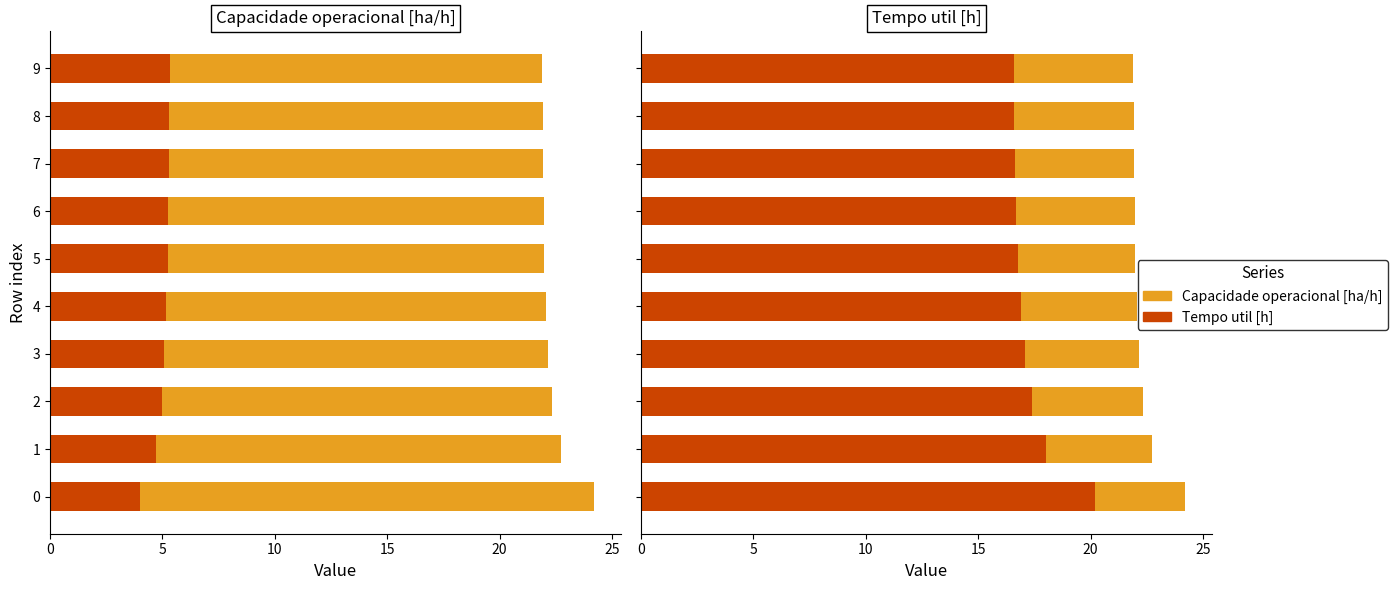

The Capacidade operacional [ha/h] series shows 7.4 at 2. True or false?

False